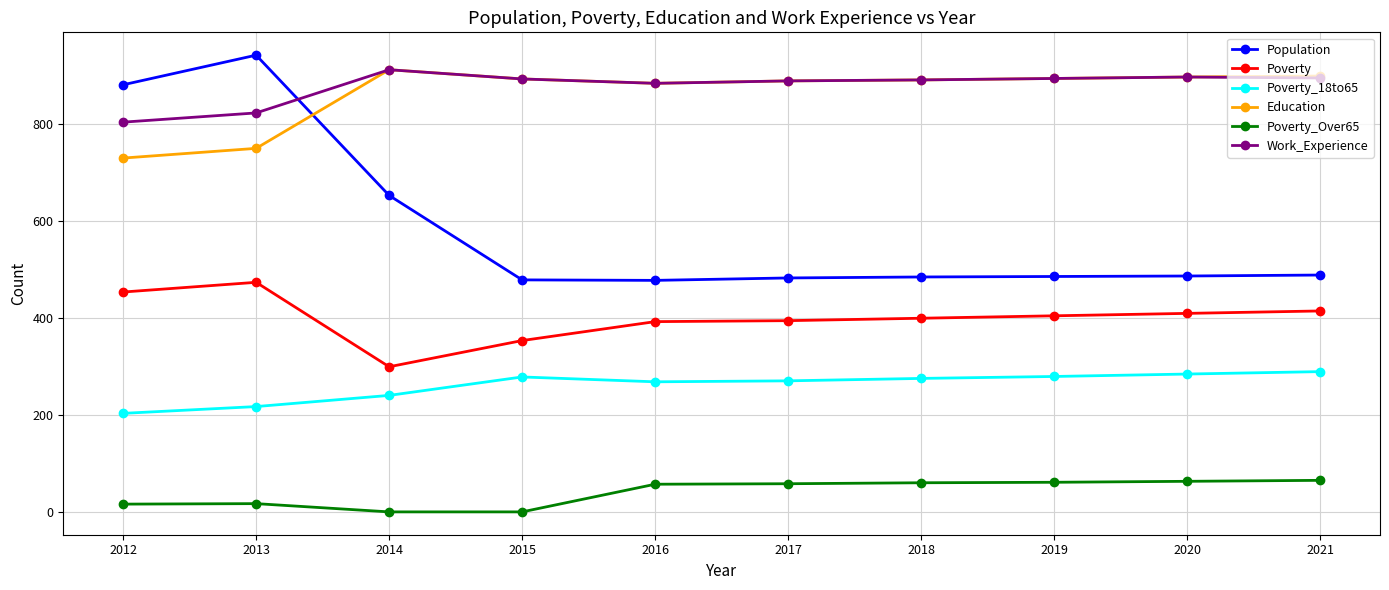

Which series has the largest total across all categories?

Work_Experience